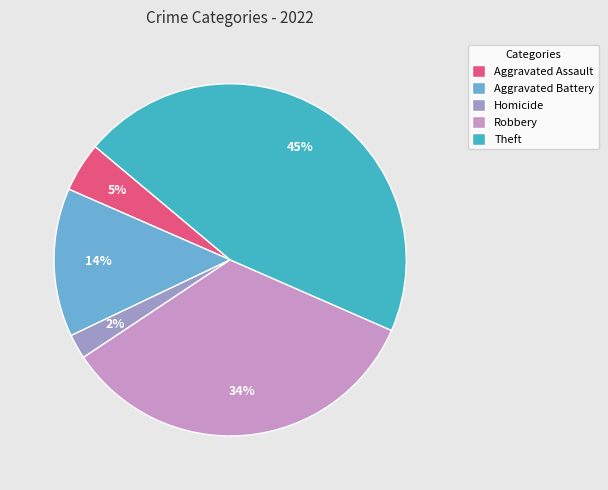

To the nearest percent, what is the difference between the largest and smallest slice percentages?

43%